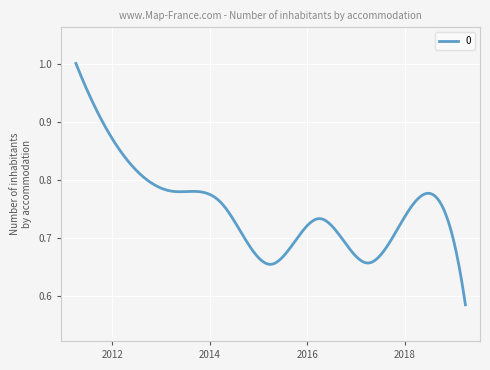

What is the difference between the maximum and minimum values?

0.4